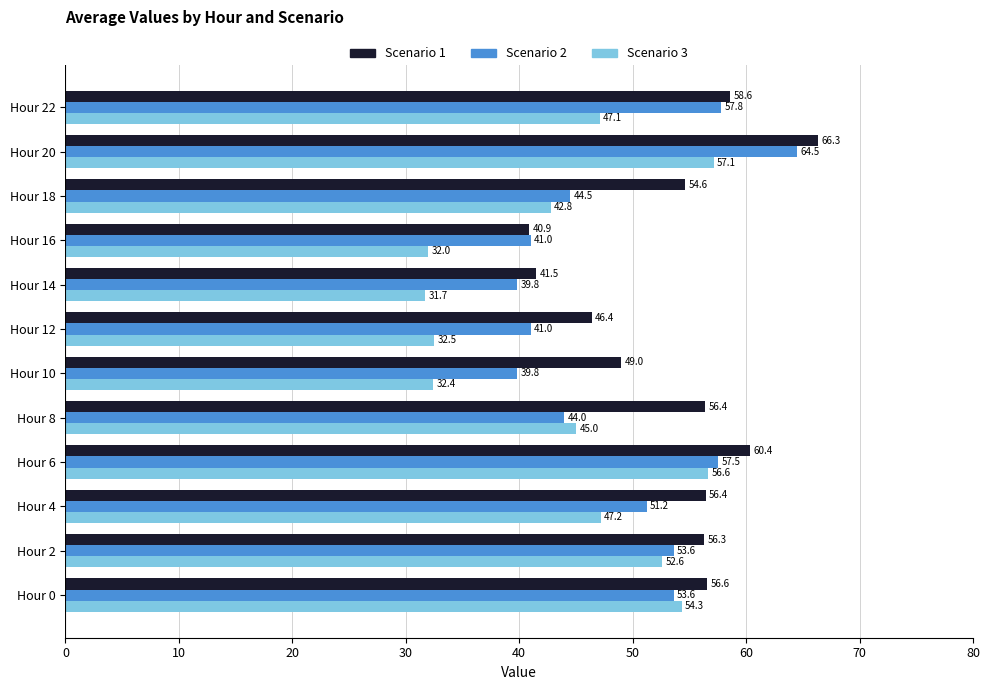

How many categories are shown in the chart?

12